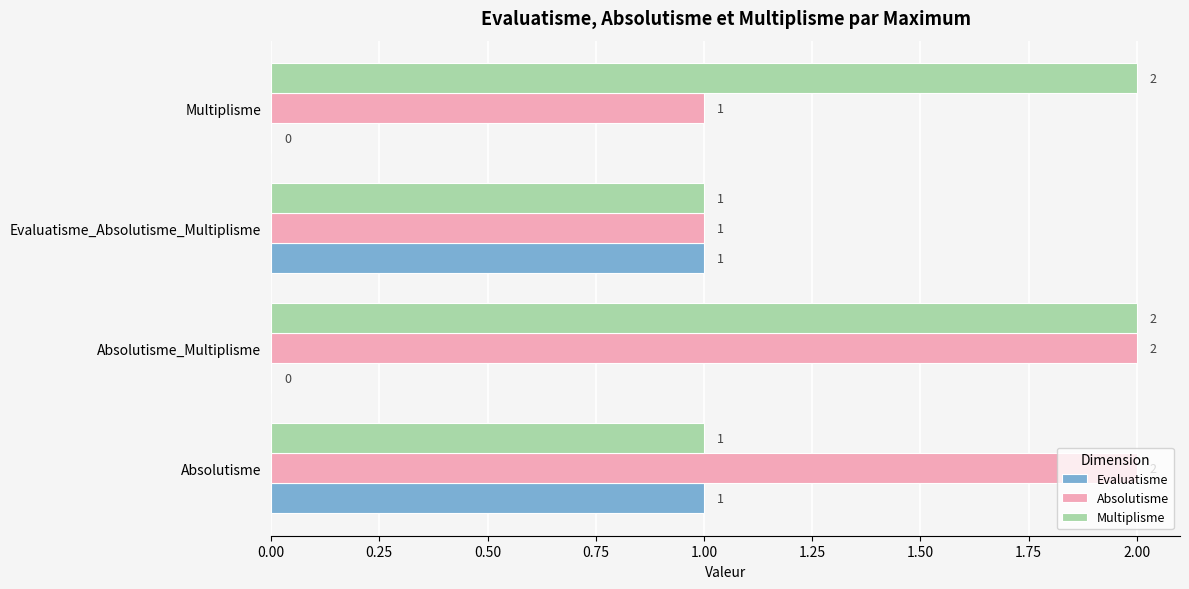

How many positive values does the Evaluatisme series have?

2